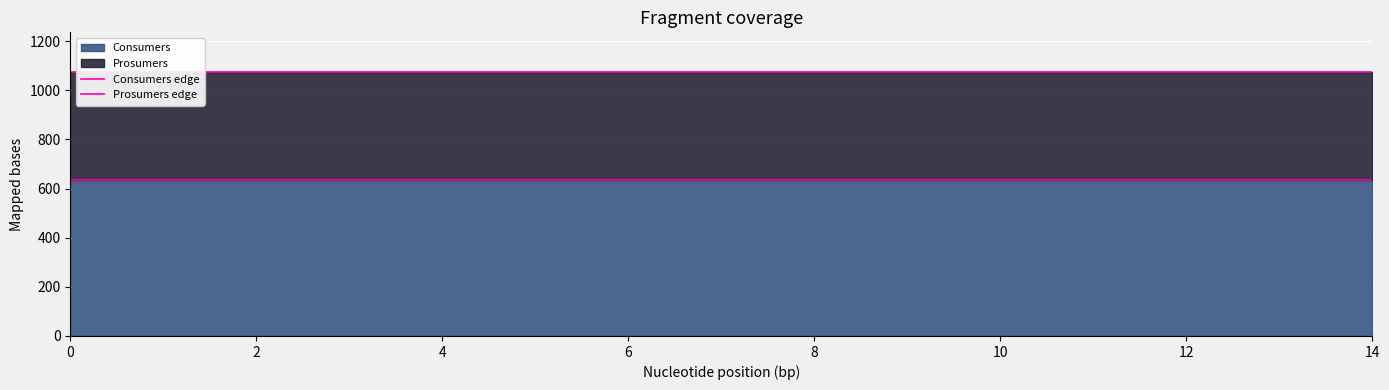

True or false: Consumers edge and Prosumers edge cross at least once.

False